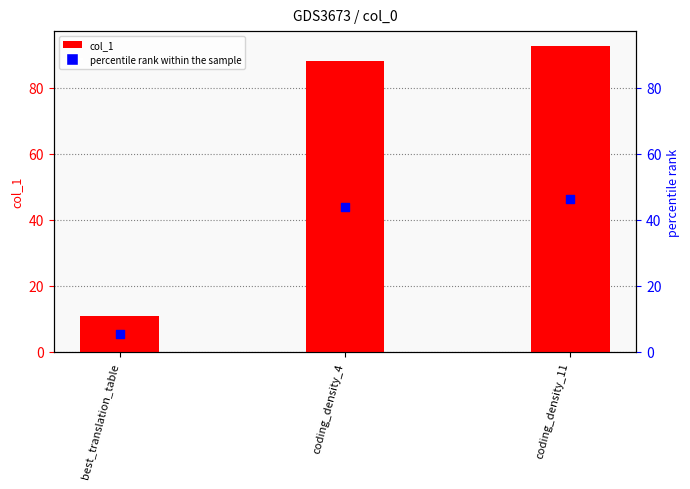

Between coding_density_4 and coding_density_11, which is larger?

coding_density_11